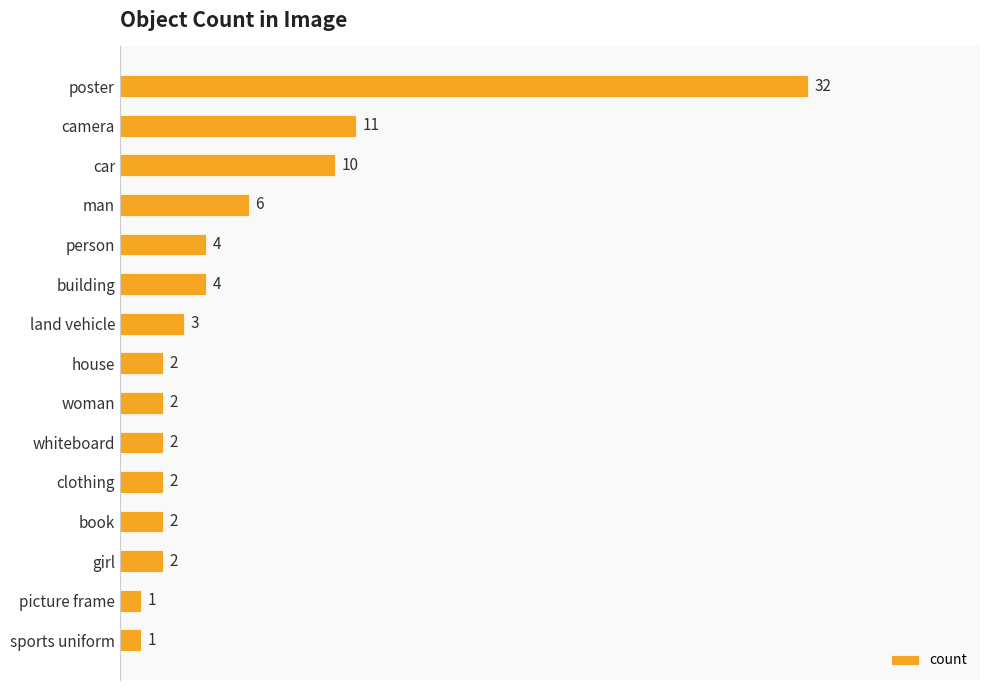

What is the label of the 8th bar from the top?

house